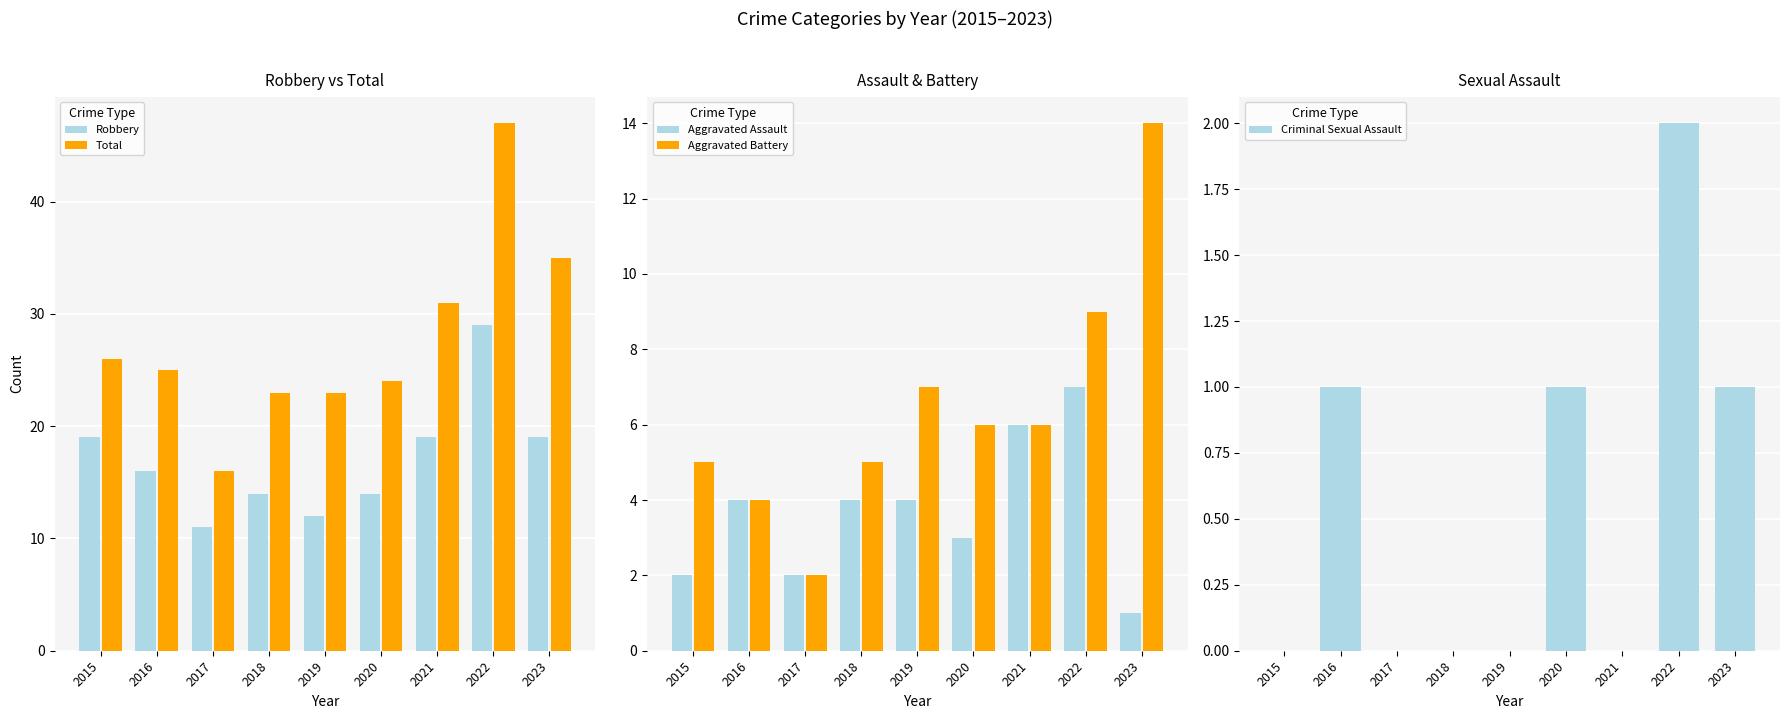

At which label does Aggravated Assault reach its minimum?

2023